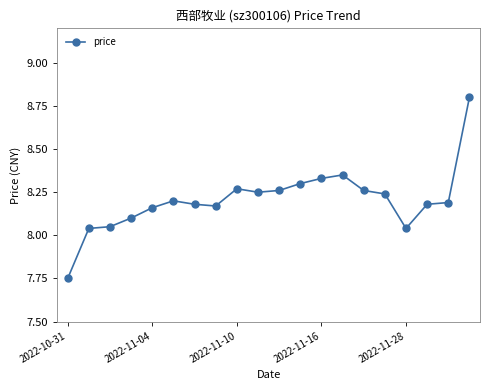

True or false: the data has more than 1 interior local peaks.

True